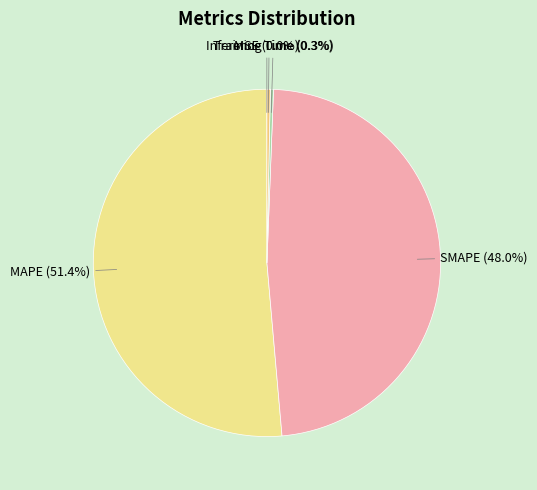

To the nearest percent, what is the average slice percentage?

20%